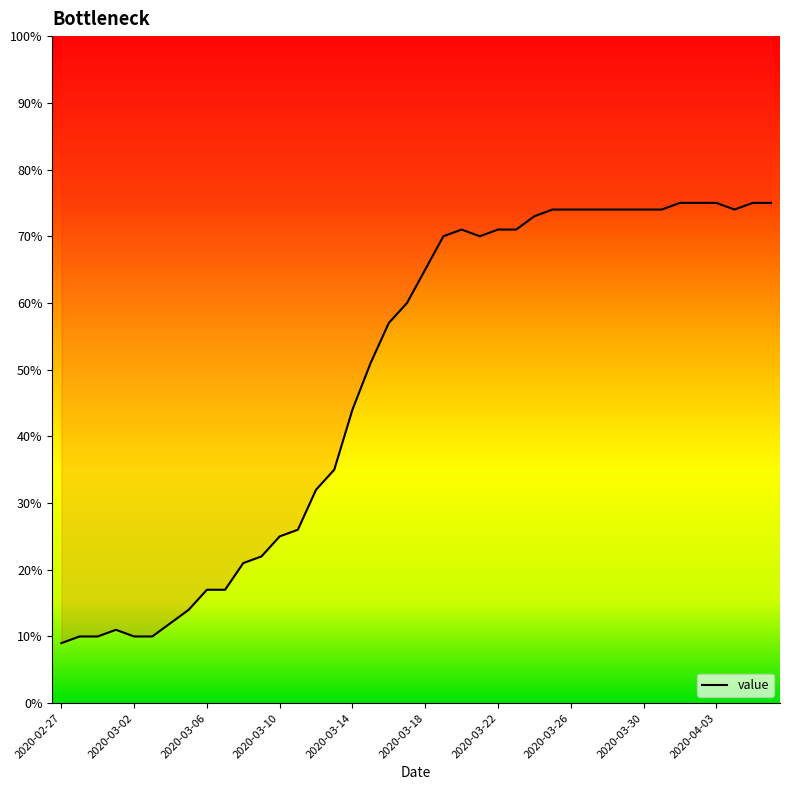

What is the smallest value displayed?

9